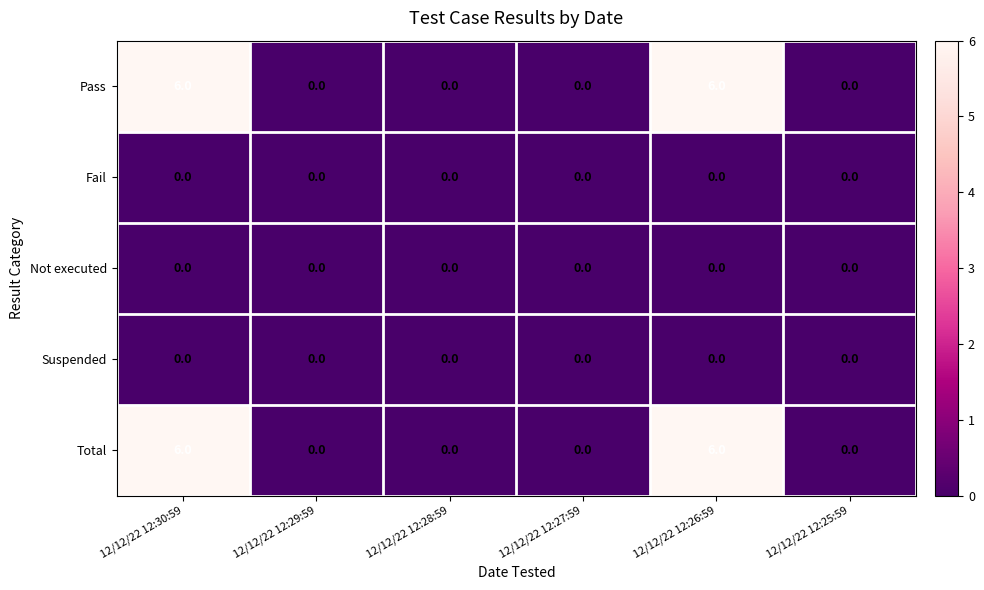

What is the total value across all series at 12/12/22 12:30:59?

12